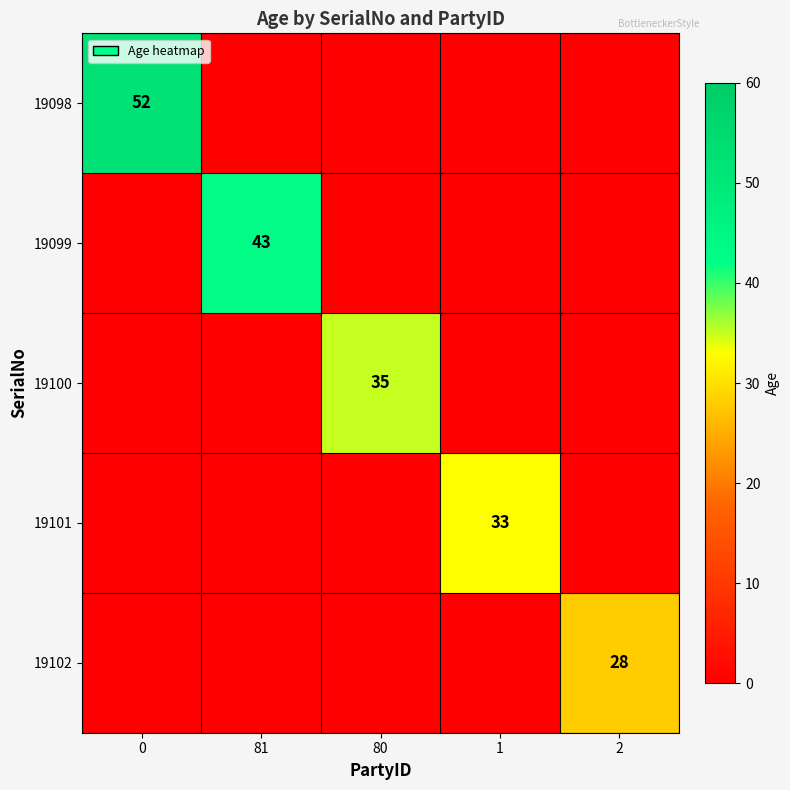

Is it true that 19099 equals 22 at 81?

False